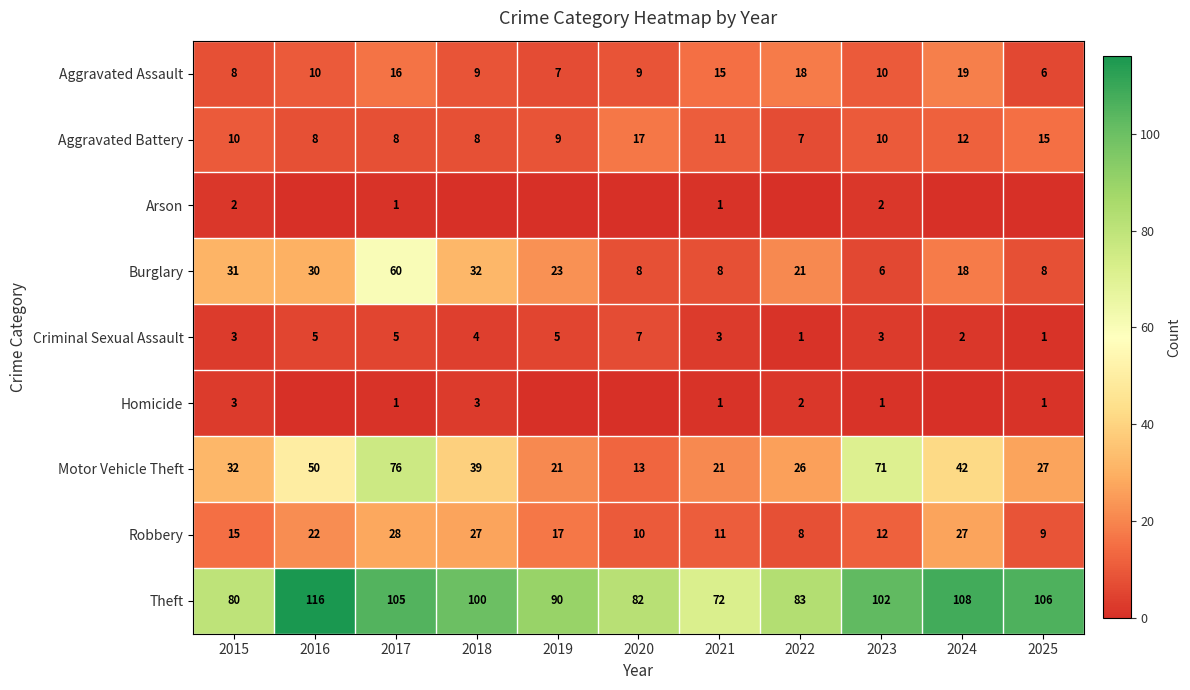

True or false: Criminal Sexual Assault has a value of 4 at 2018.

True